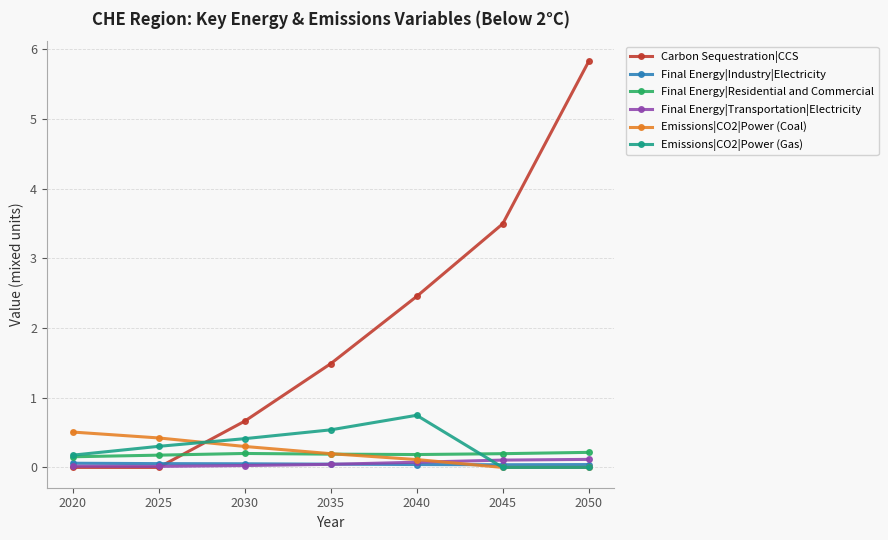

What are all the series names shown in the legend?

Carbon Sequestration|CCS, Final Energy|Industry|Electricity, Final Energy|Residential and Commercial, Final Energy|Transportation|Electricity, Emissions|CO2|Power (Coal), Emissions|CO2|Power (Gas)